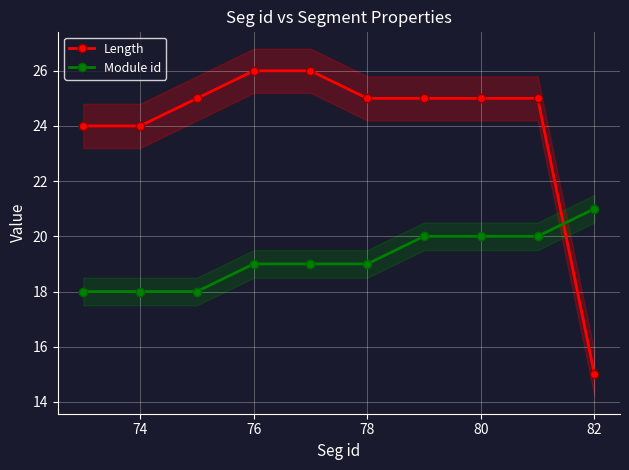

True or false: Module id and Length intersect in this chart.

True